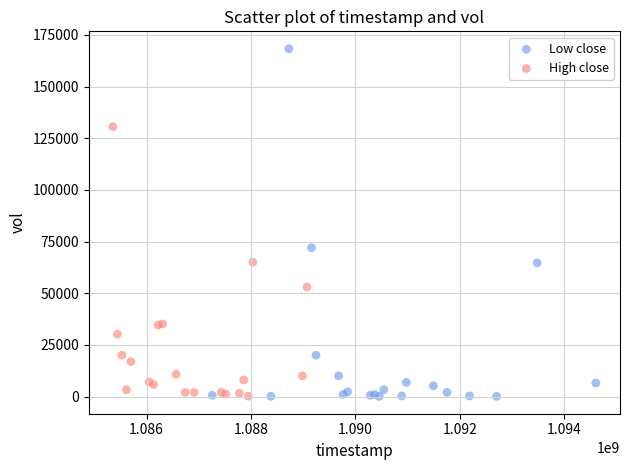

Which series contains the highest Y value?

Low close